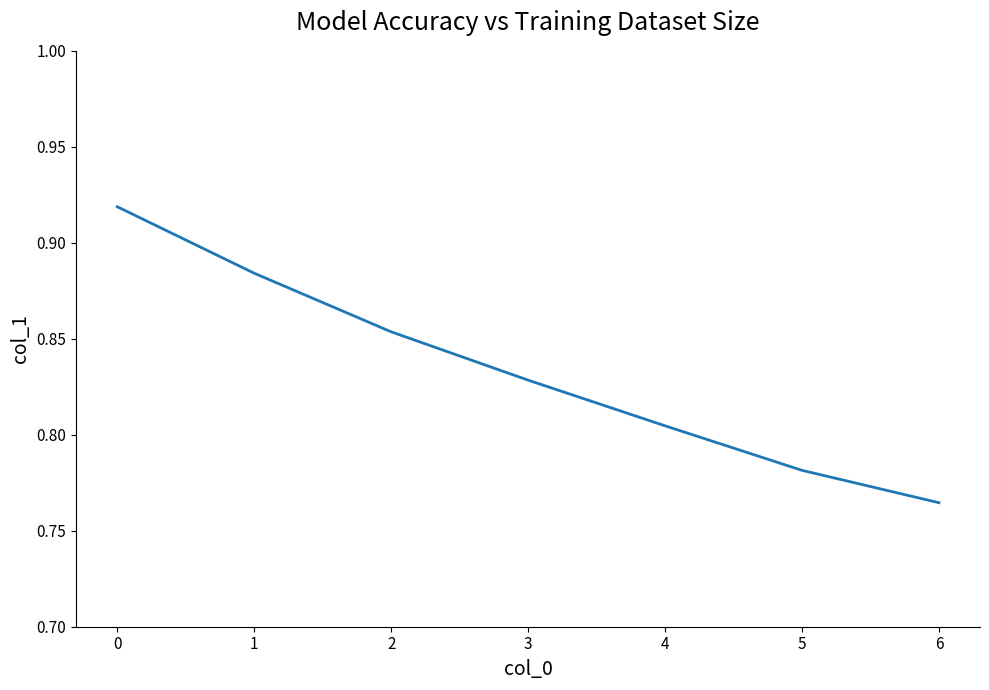

List the labels in order of value, largest first.

0, 1, 2, 3, 4, 5, 6